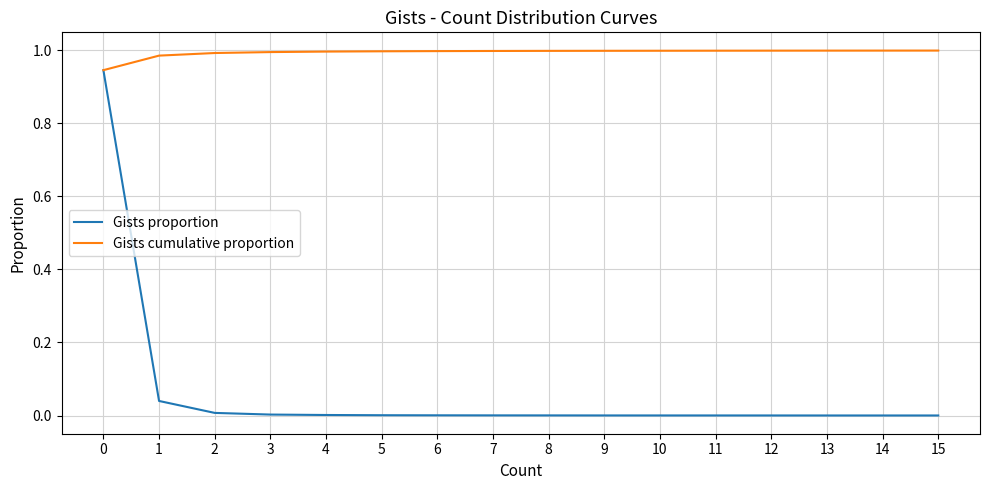

True or false: Gists proportion has a value of 0.0 at 7.

True